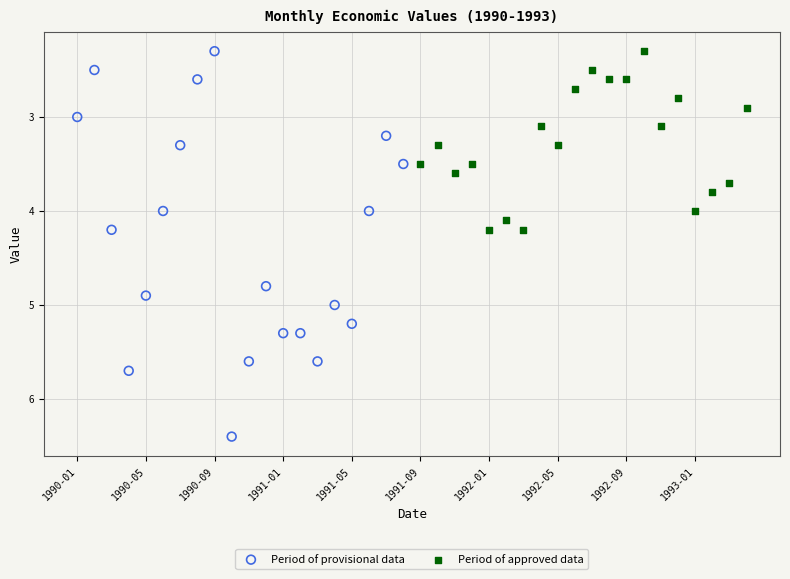

Which series contains the highest Y value?

Period of provisional data